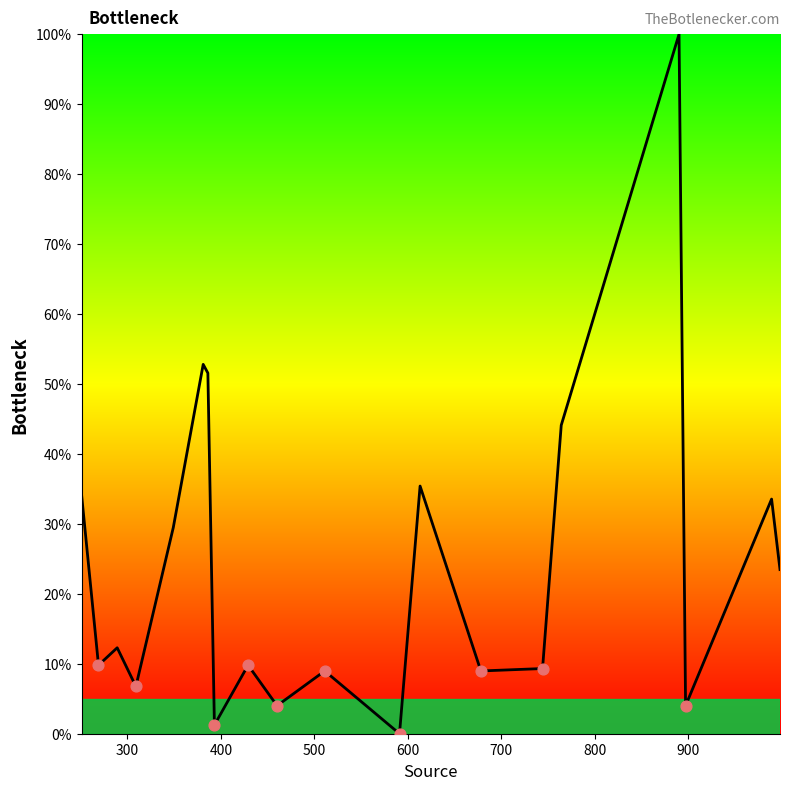

What is the maximum value shown in the chart?

100.0